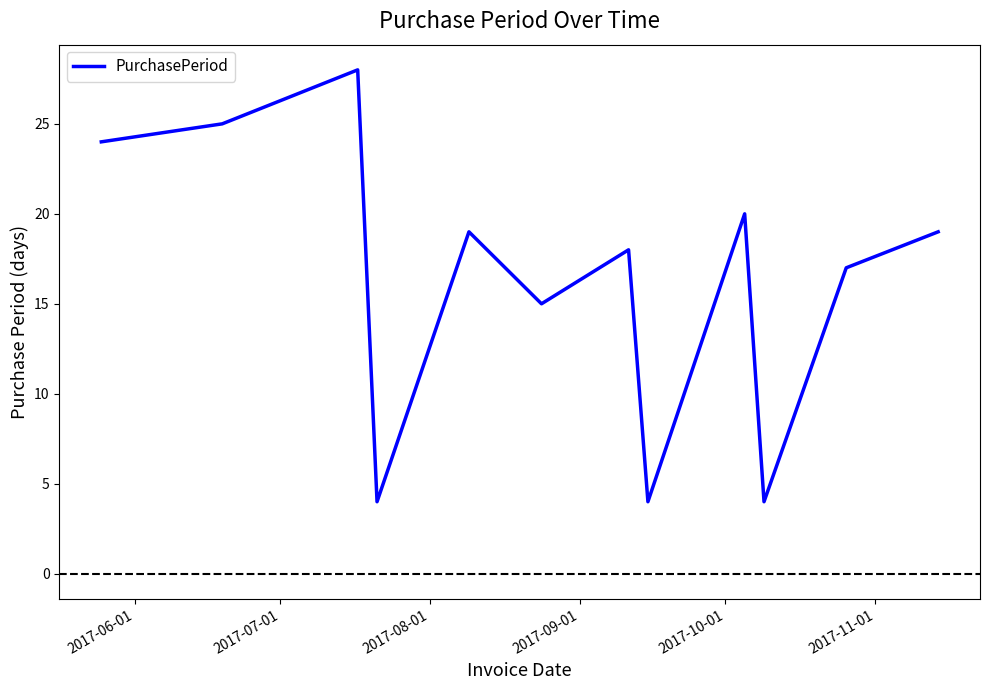

What is the difference between the maximum and minimum values?

24